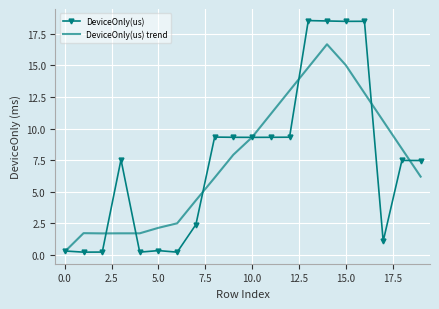

Which series has the largest range (max minus min)?

DeviceOnly(us)